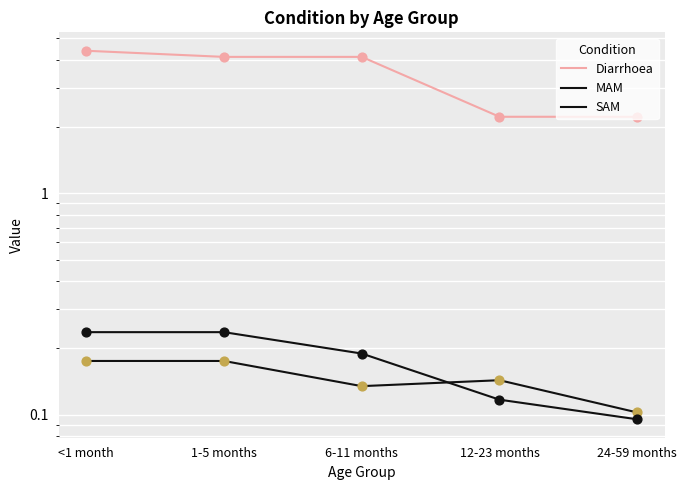

At which category is the sum across all series the highest?

<1 month